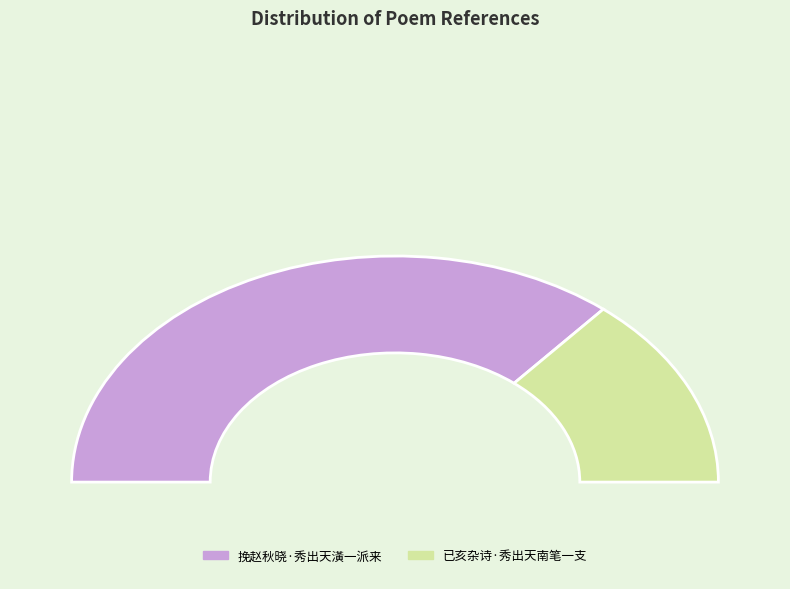

How many slices are in this pie chart?

2